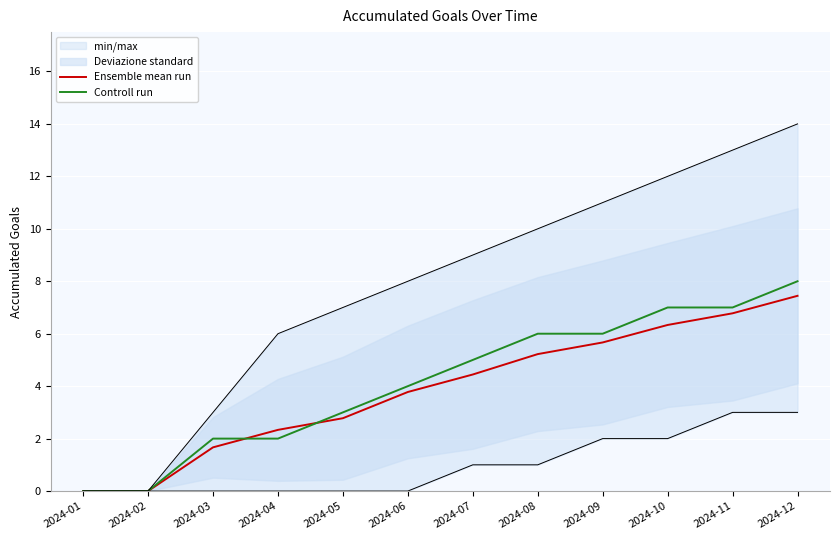

What are all the series names shown in the legend?

Ensemble mean run, Controll run